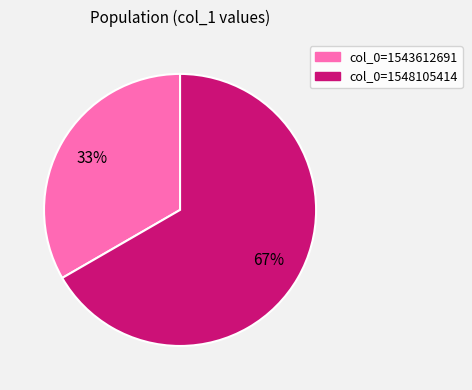

Does any single category account for the majority?

Yes